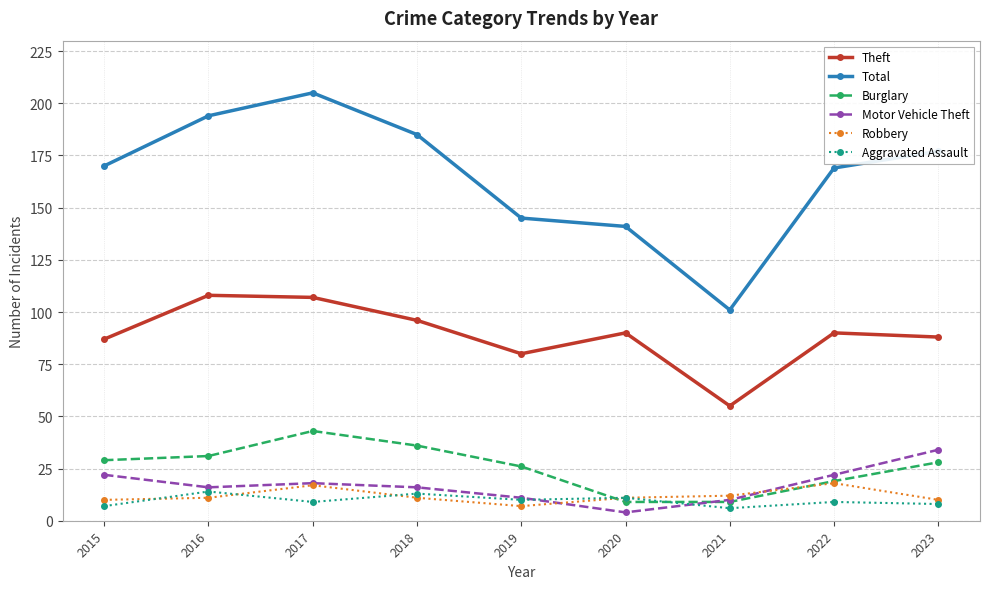

Which series has the widest spread of values?

Total